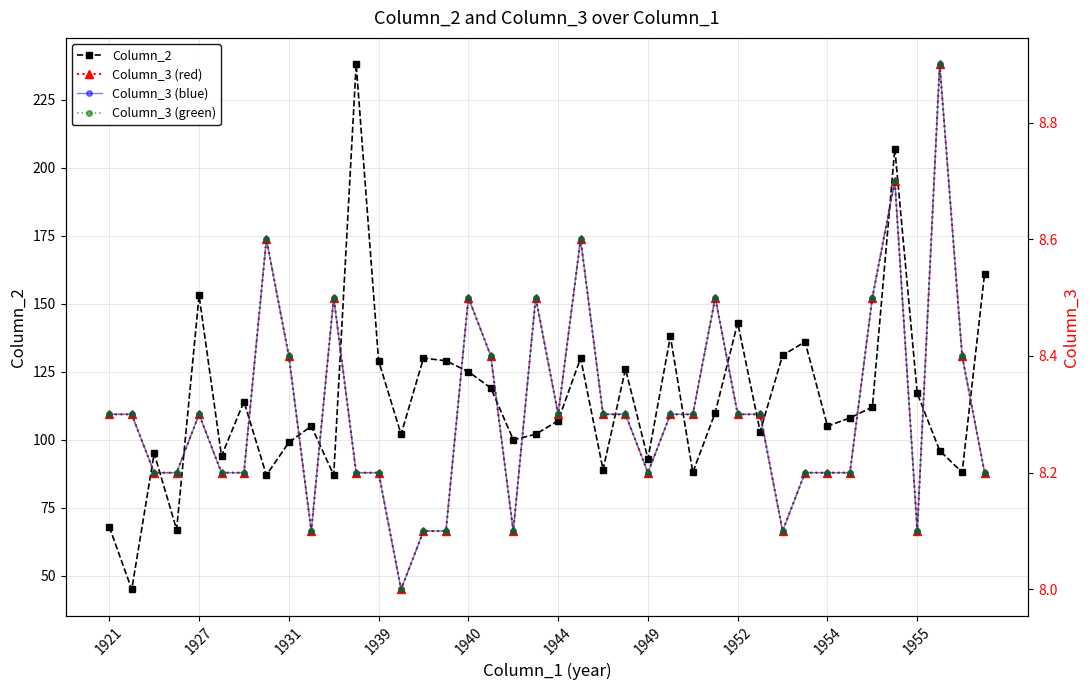

What is the difference between the second highest and second lowest values in the Column_3 (green) series?

0.6